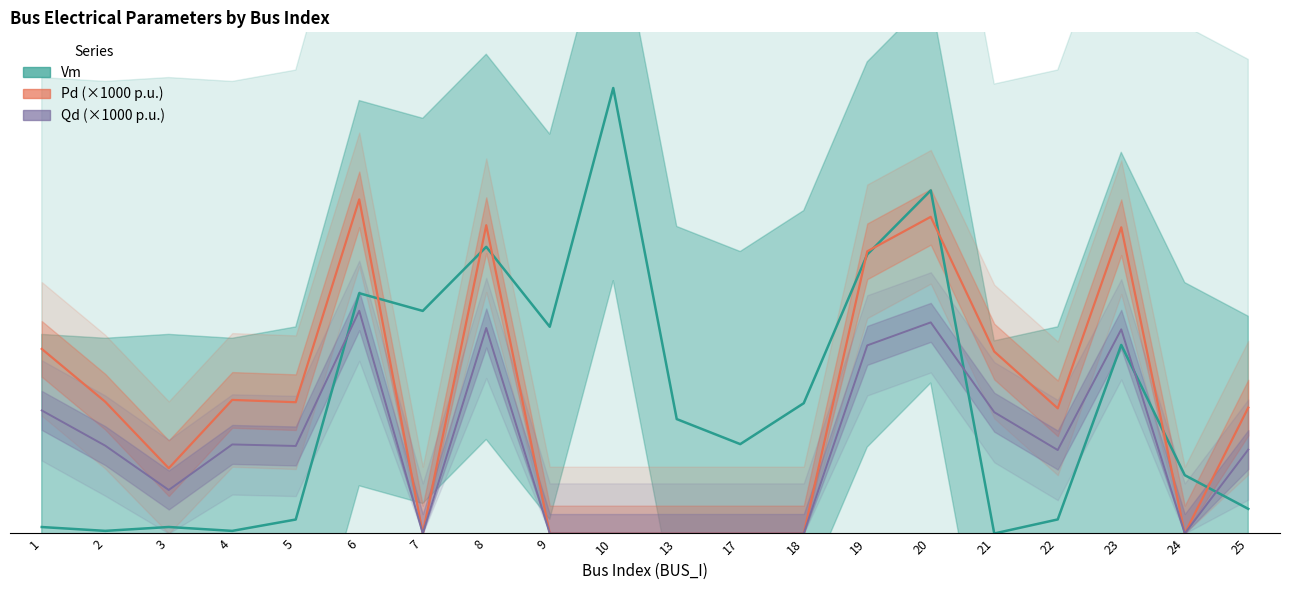

Does the chart display data point markers on the line(s)?

No